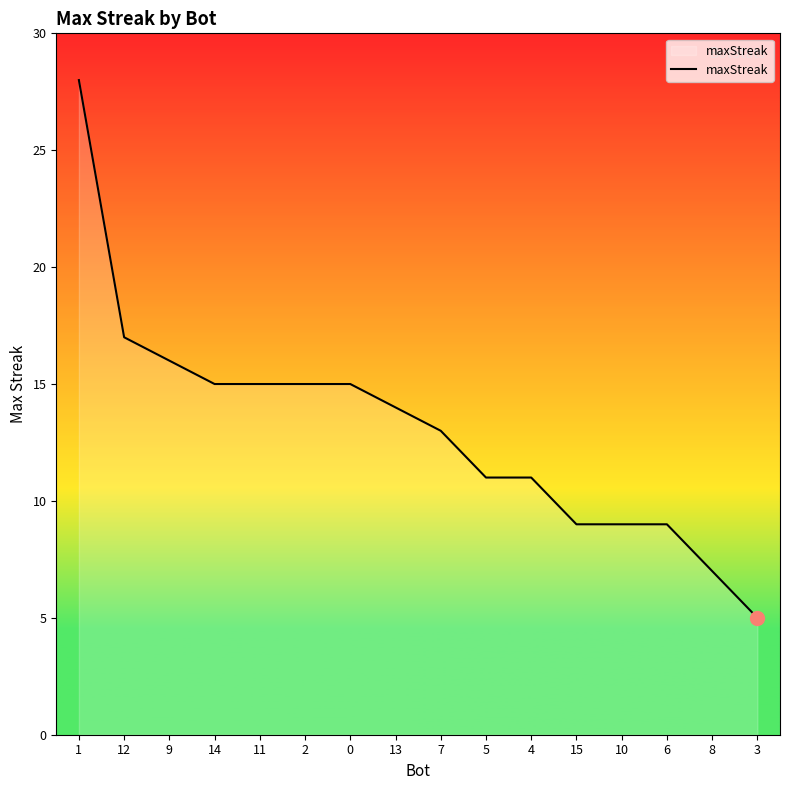

What is the maximum value shown in the chart?

28